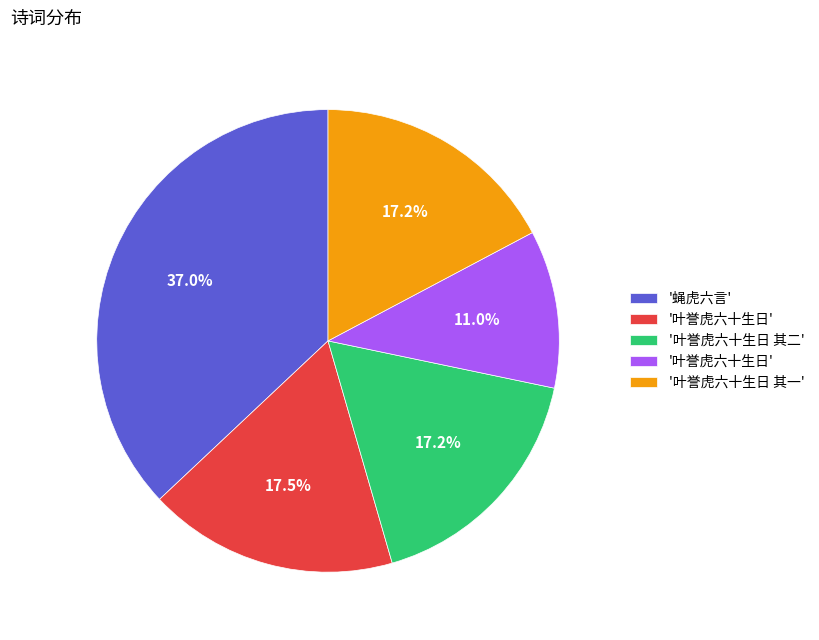

Does any single category account for the majority?

No